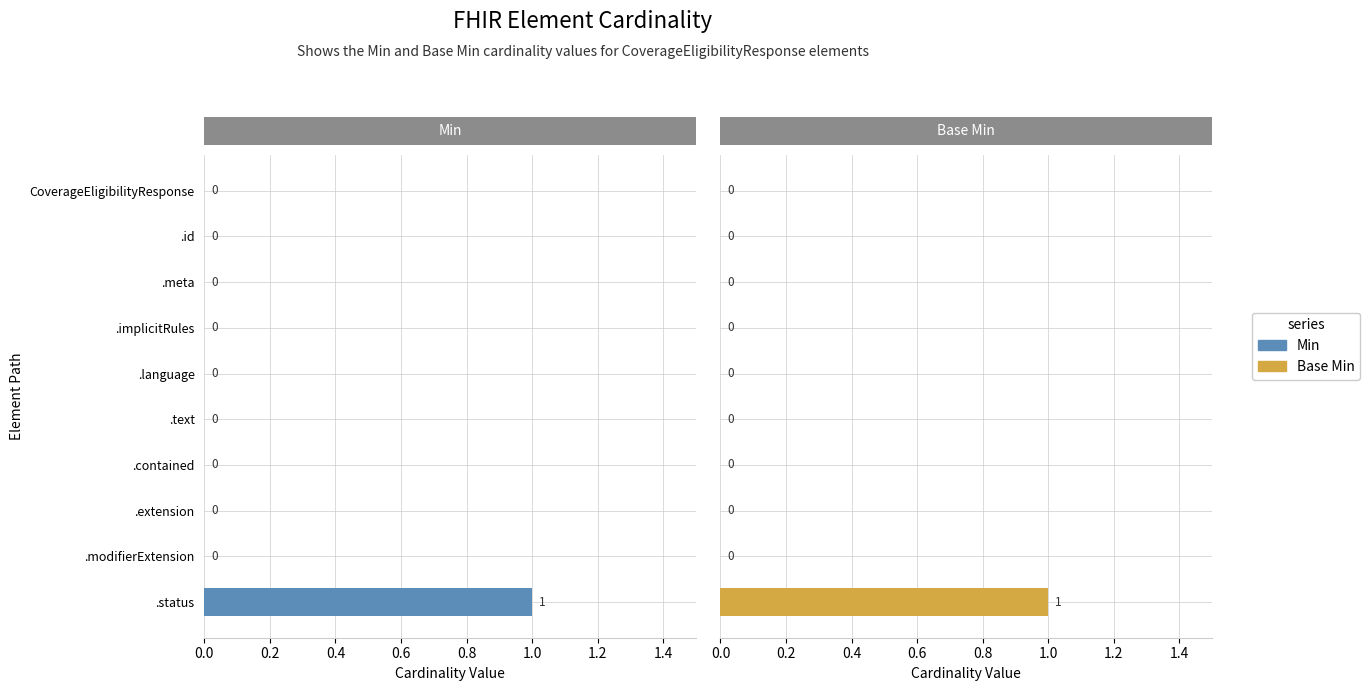

How many positive values does the Base Min series have?

1